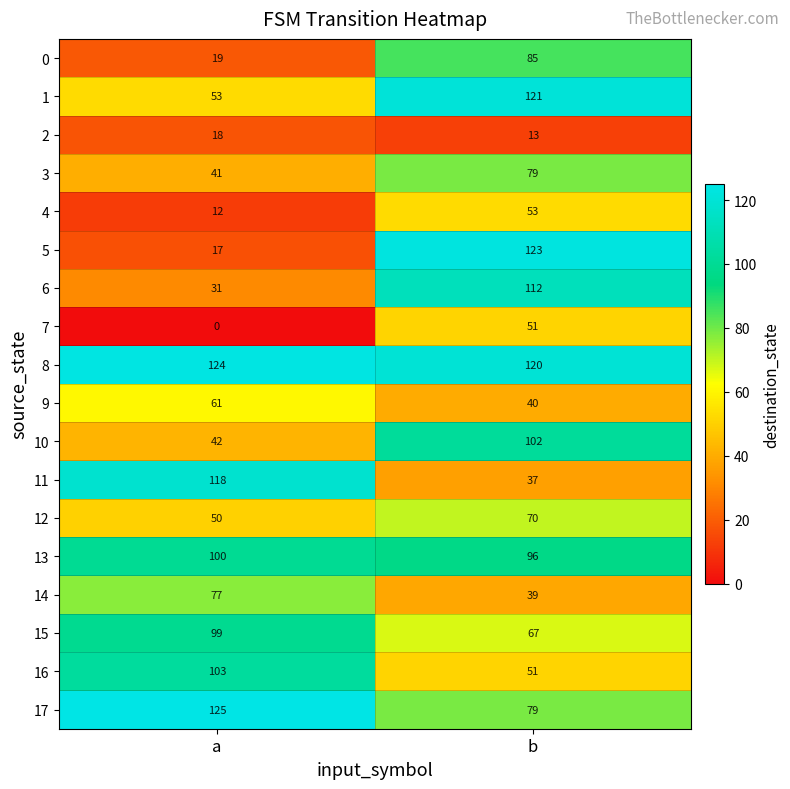

At which category is the sum across all series the highest?

b